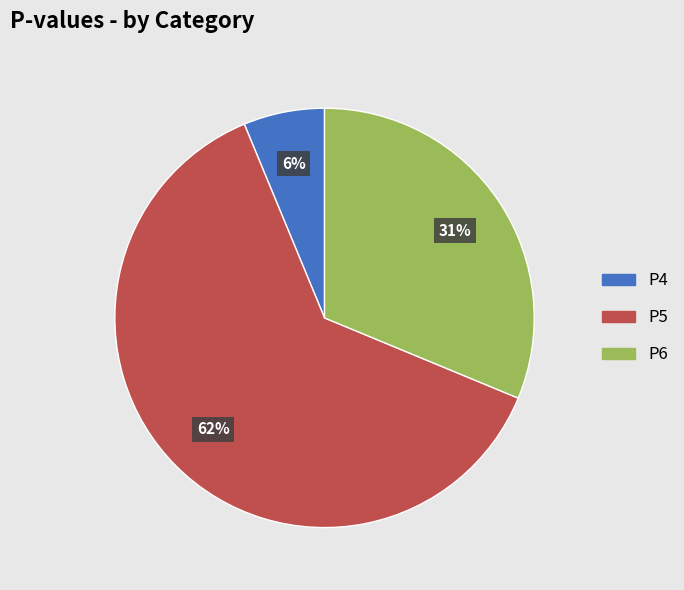

How many slices are in this pie chart?

3